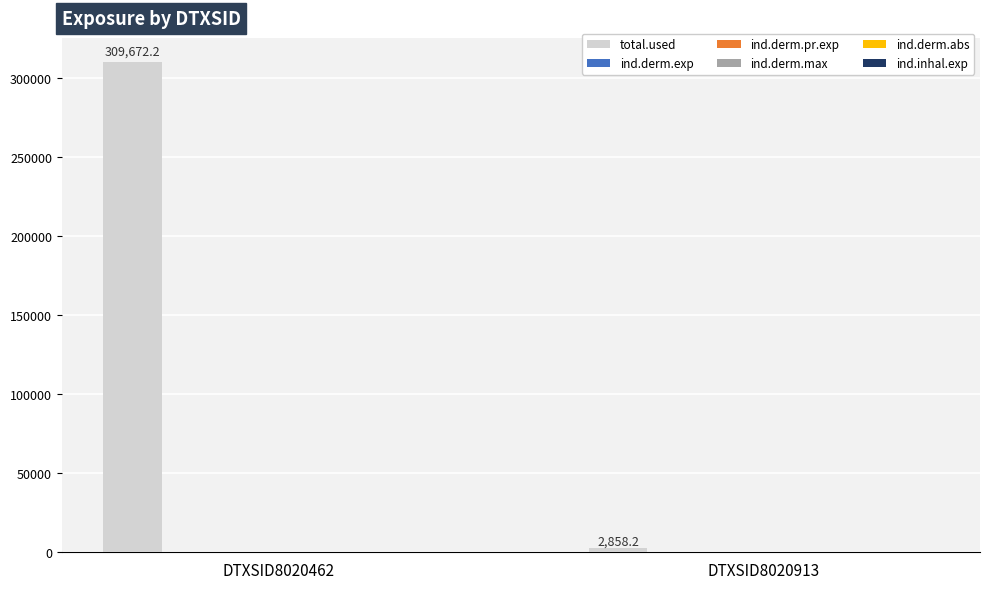

Which series changed the most between DTXSID8020462 and DTXSID8020913?

total.used